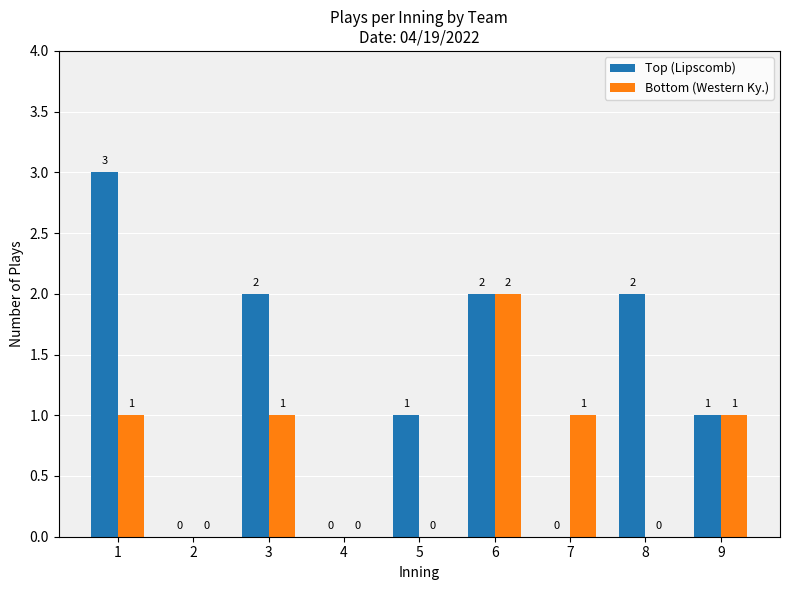

Is the value of Bottom (Western Ky.) at 5 greater than the value of Top (Lipscomb) at 8?

No